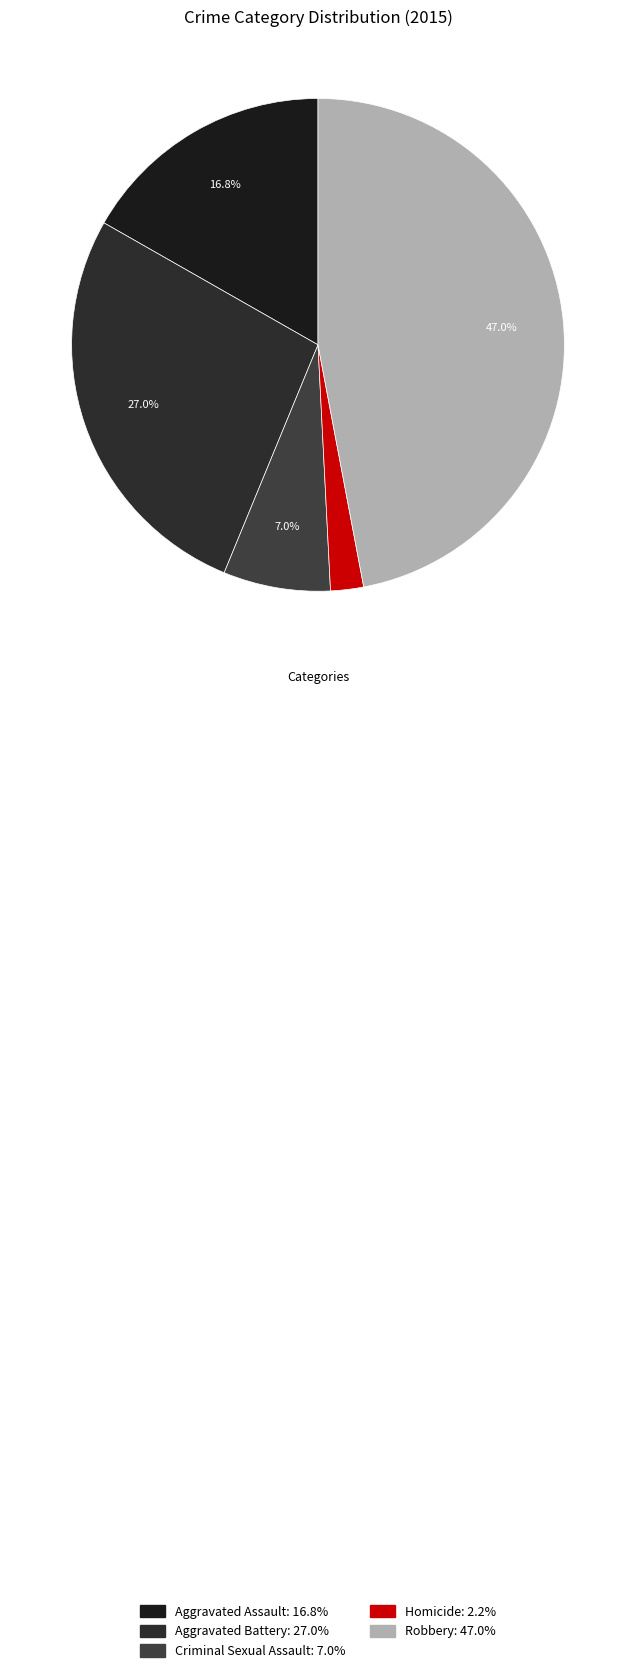

What portion of the pie excludes Aggravated Battery?

73.0%